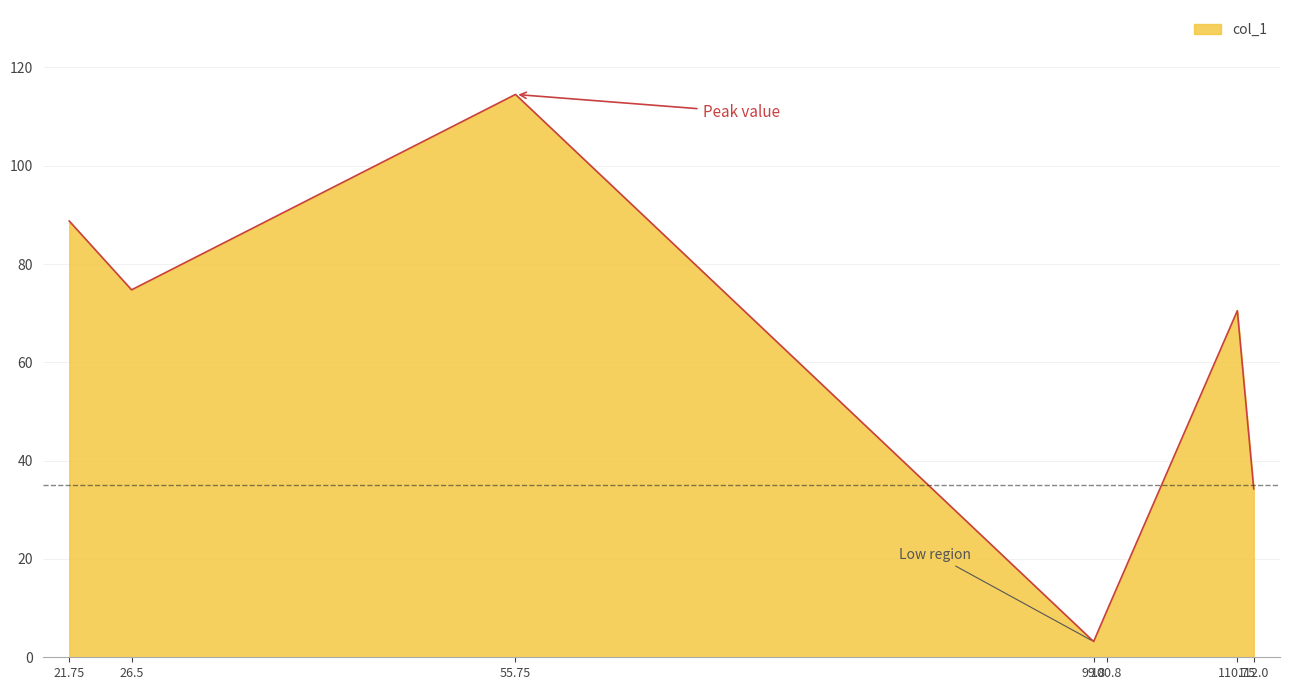

Count the number of values greater than 70.

4